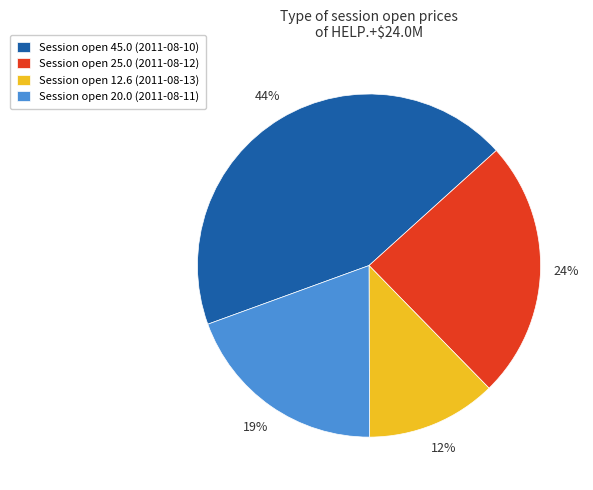

To the nearest percent, what is the average slice percentage?

25%